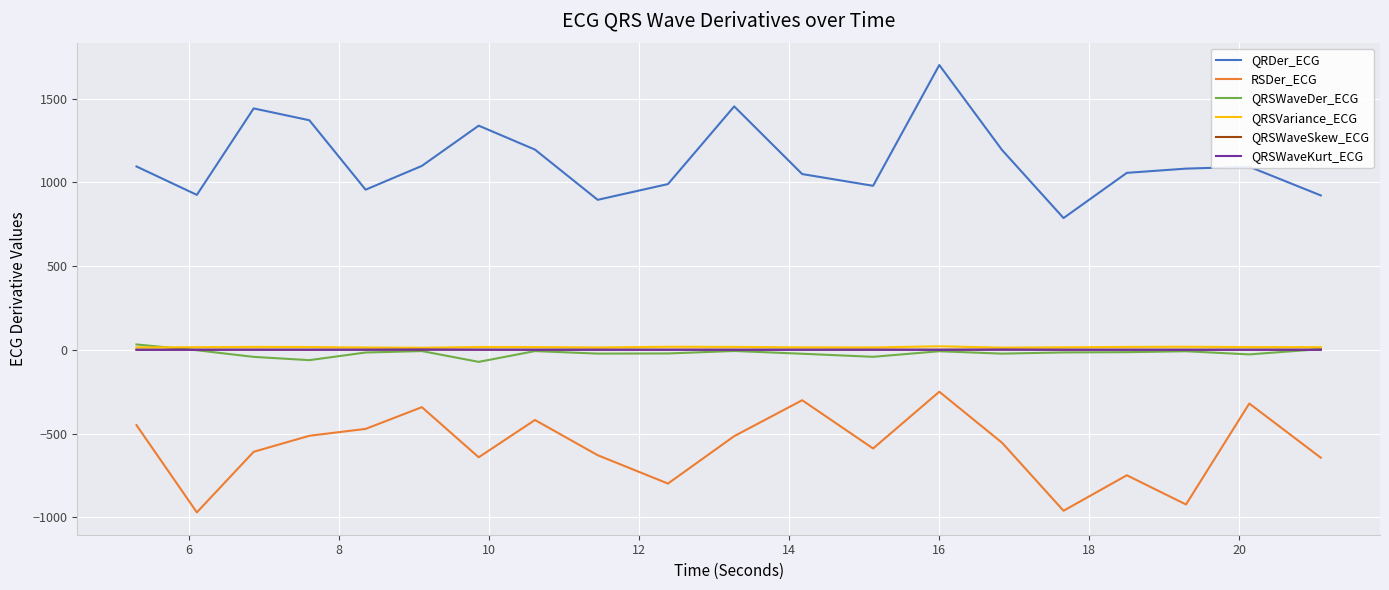

Which series has the largest range (max minus min)?

QRDer_ECG